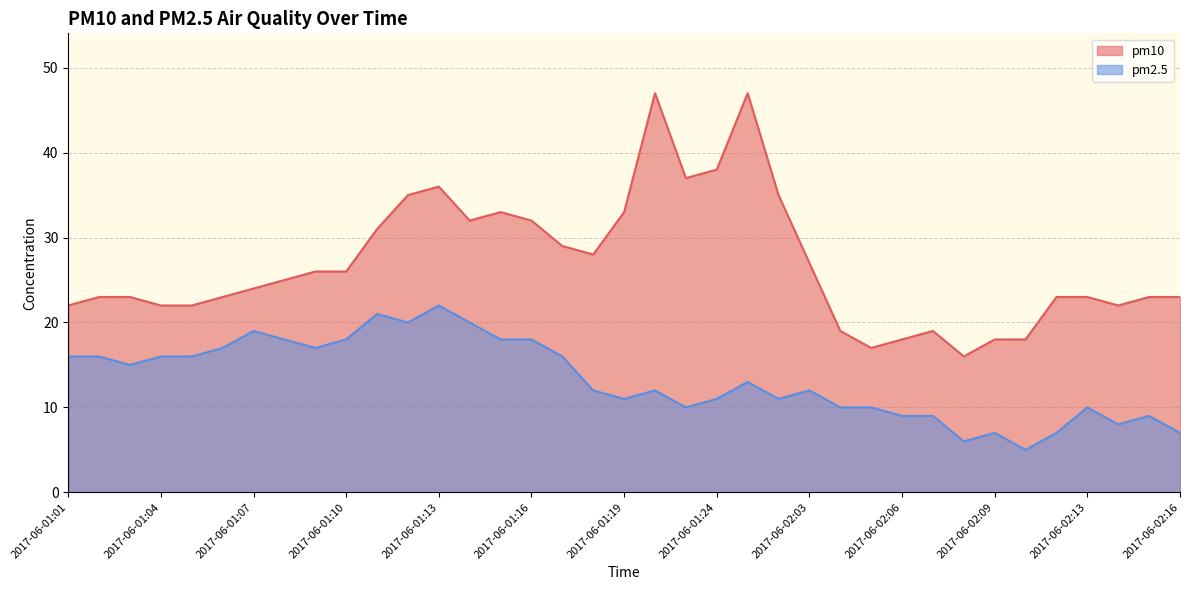

Count the number of categories in the chart.

37